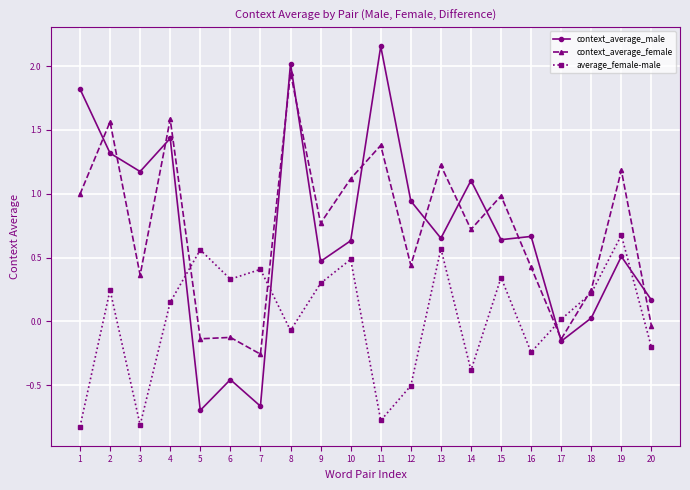

Rank the series by their maximum value, from highest to lowest.

context_average_male, context_average_female, average_female-male